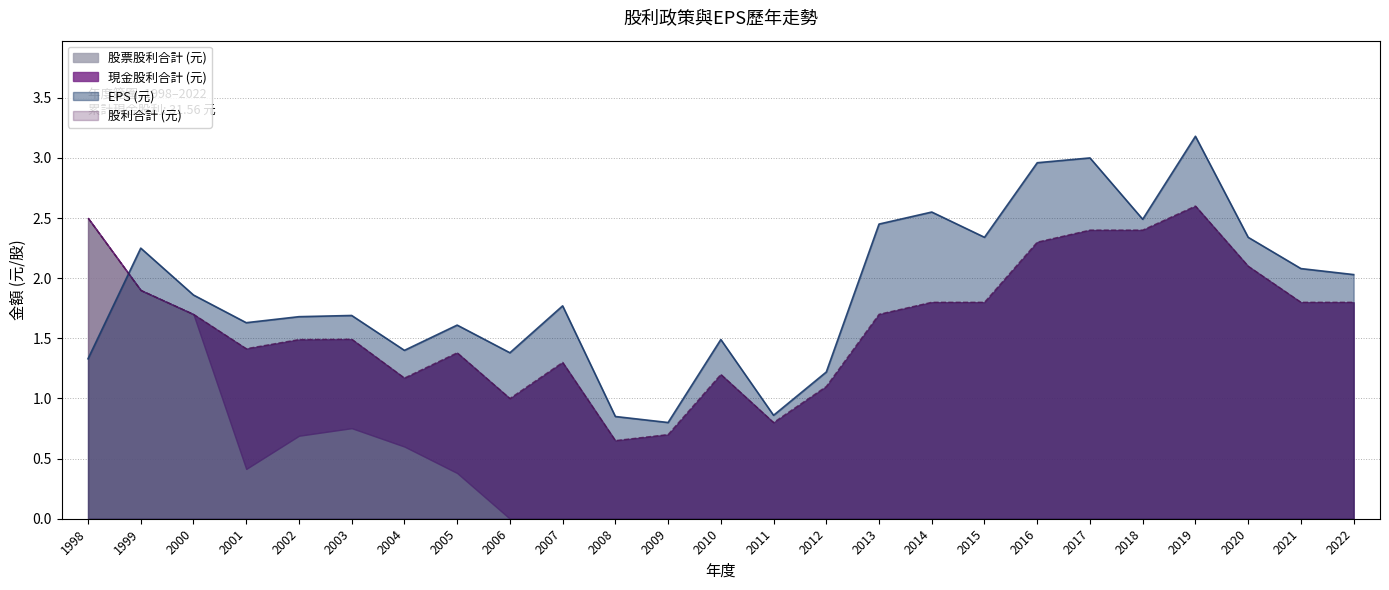

At which label is EPS (元) closest to 1?

2011